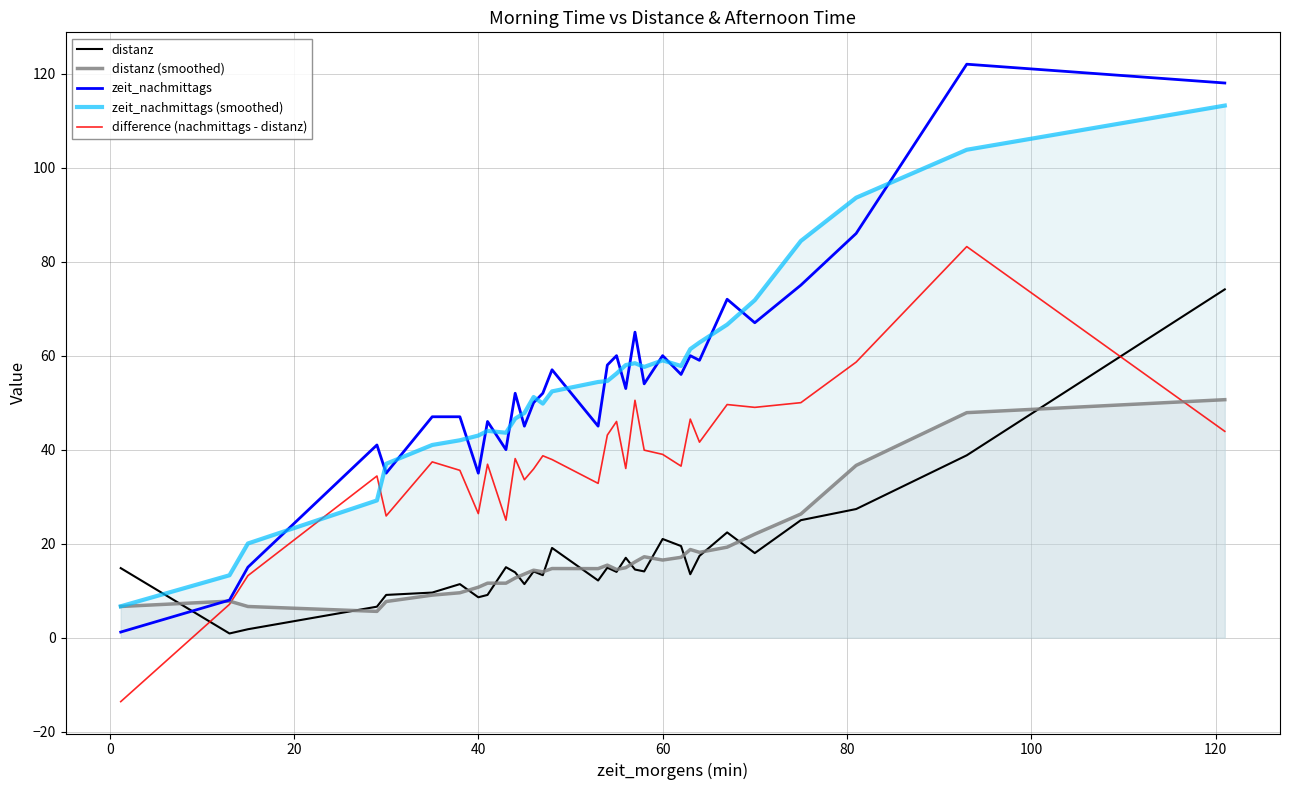

Reading left to right, list all the values displayed in this chart.

distanz: 14.8	0.9	1.8	6.6	9.1	9.6	11.4	8.6	9.1	15.0	13.9	11.4	14.1	13.3	19.1	12.2	14.9	14.0	17.0	14.5	14.1	21.0	19.5	13.5	17.4	22.4	18.0	25.0	27.4	38.8	74.1
distanz (smoothed): 6.6	7.8	6.6	5.6	7.7	9.1	9.6	10.7	11.6	11.6	12.7	13.5	14.4	14.0	14.7	14.7	15.4	14.5	14.9	16.1	17.2	16.5	17.1	18.8	18.2	19.3	22.0	26.3	36.7	47.9	50.6
zeit_nachmittags: 1.2	8.0	15.0	41.0	35.0	47.0	47.0	35.0	46.0	40.0	52.0	45.0	50.0	52.0	57.0	45.0	58.0	60.0	53.0	65.0	54.0	60.0	56.0	60.0	59.0	72.0	67.0	75.0	86.0	122.0	118.0
zeit_nachmittags (smoothed): 6.7	13.3	20.0	29.2	37.0	41.0	42.0	43.0	44.0	43.6	46.6	47.8	51.2	49.8	52.4	54.4	54.6	56.2	58.0	58.4	57.6	59.0	57.8	61.4	62.8	66.6	71.8	84.4	93.6	103.8	113.2
difference (nachmittags - distanz): -13.6	7.1	13.2	34.4	25.9	37.4	35.6	26.4	36.9	25.0	38.1	33.6	35.9	38.7	37.9	32.8	43.1	46.0	36.0	50.5	39.9	39.0	36.5	46.5	41.6	49.6	49.0	50.0	58.6	83.2	43.9